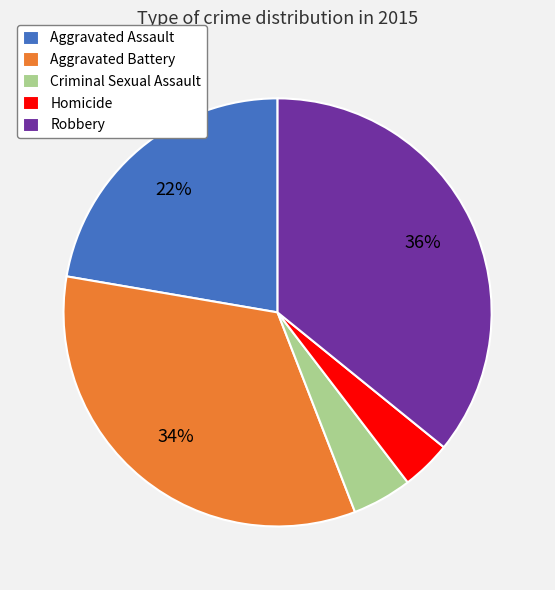

To the nearest percent, what is the difference between the Aggravated Battery and Criminal Sexual Assault slice percentages?

29%